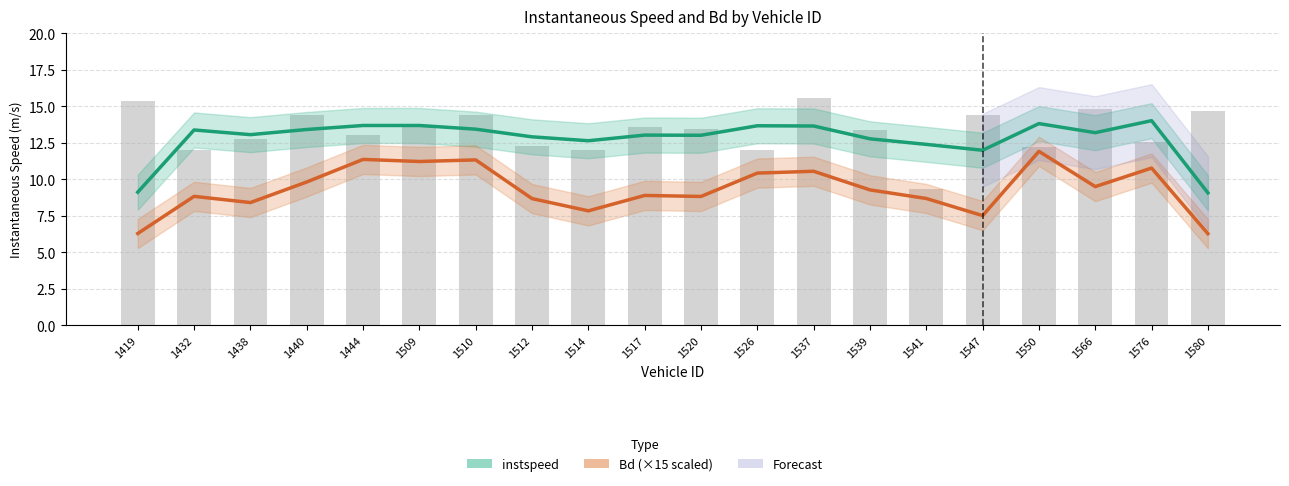

Between 1517 and 1550, which series saw the biggest shift?

Bd (×15 scaled)